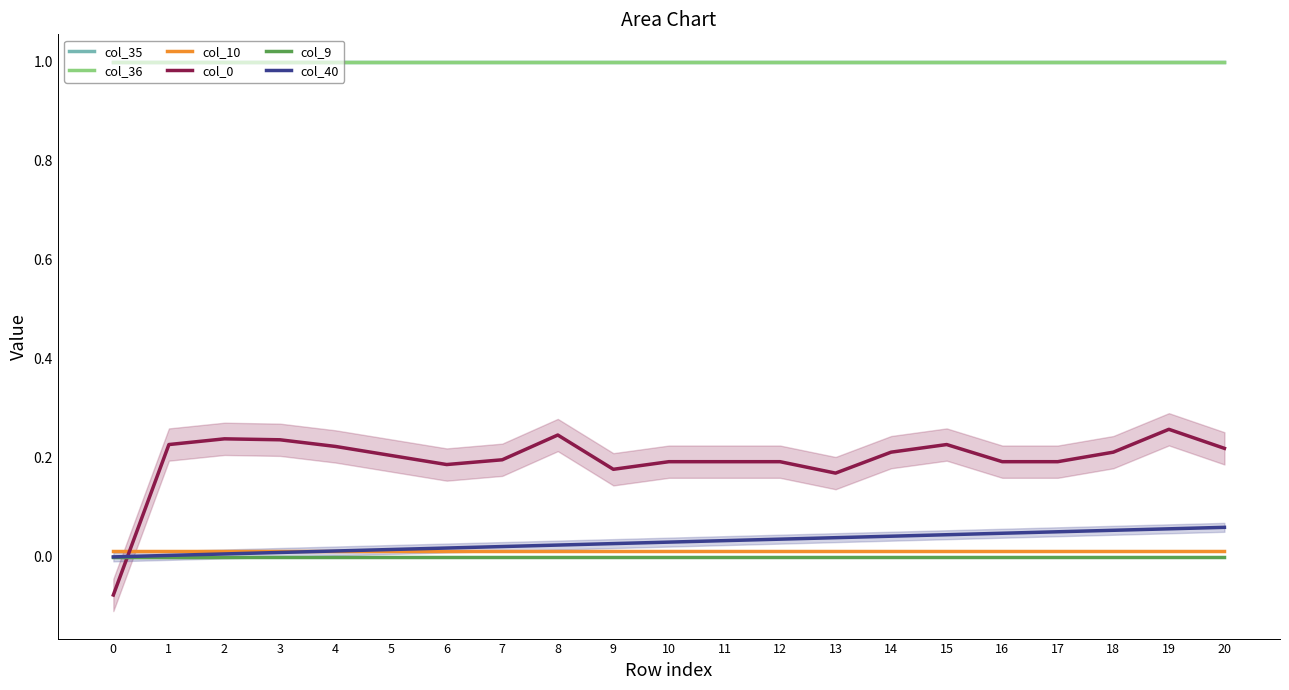

The col_36 series shows 1.0 at 7. True or false?

True